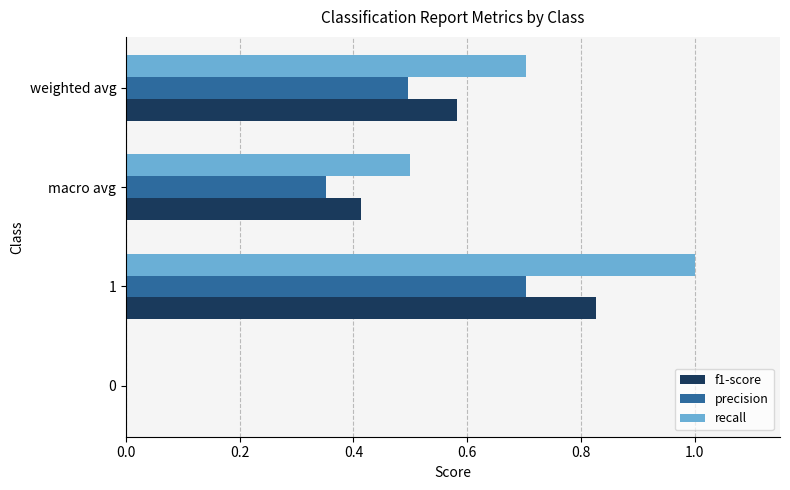

What is the sum of the precision values at 0 and weighted avg?

0.5